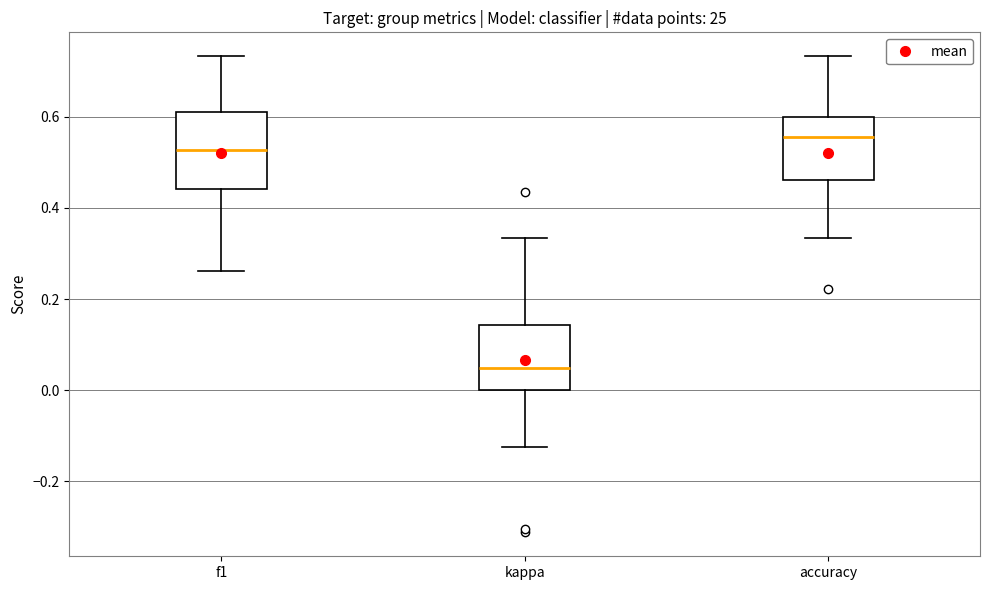

Reading left to right, read every box against the y-axis: the position of its median line, the range the box covers, and the ends of its whiskers. The values are not printed on the chart, so give them approximately, as read against the axis.

f1: median 0.52, box 0.44 to 0.62, whiskers 0.26 to 0.74
kappa: median 0.04, box 0.00 to 0.14, whiskers -0.12 to 0.34
accuracy: median 0.56, box 0.46 to 0.60, whiskers 0.34 to 0.74